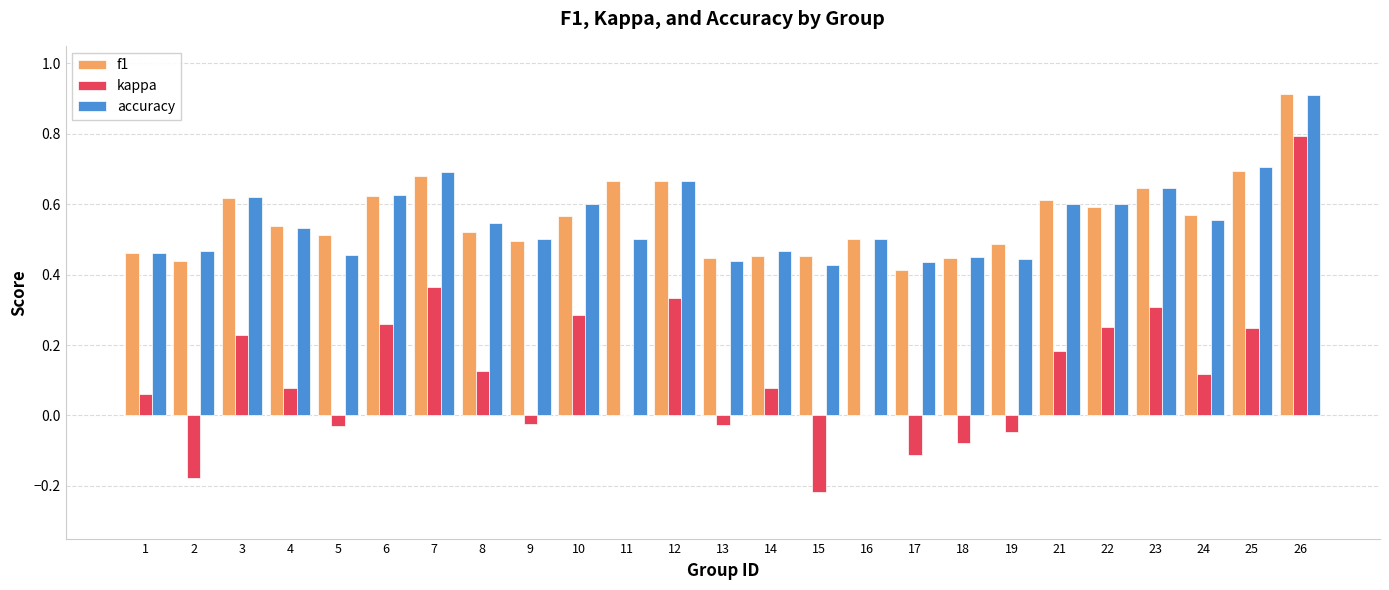

What is the sum of all kappa values?

3.0